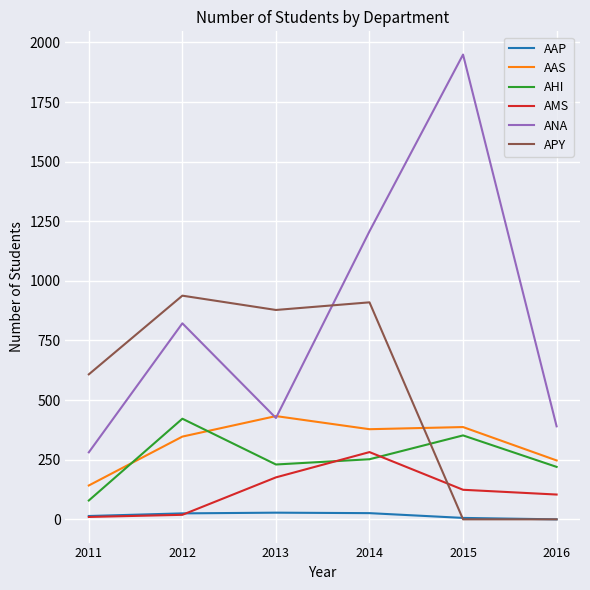

What are all the series names shown in the legend?

AAP, AAS, AHI, AMS, ANA, APY